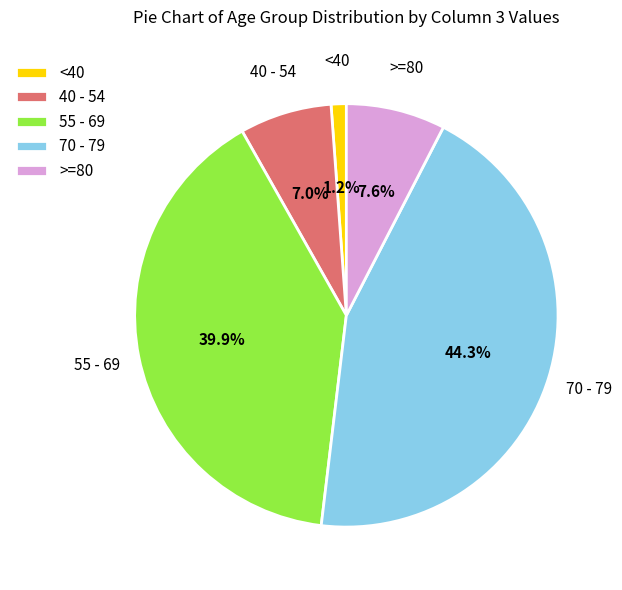

Is there any slice that represents more than half of the pie?

No